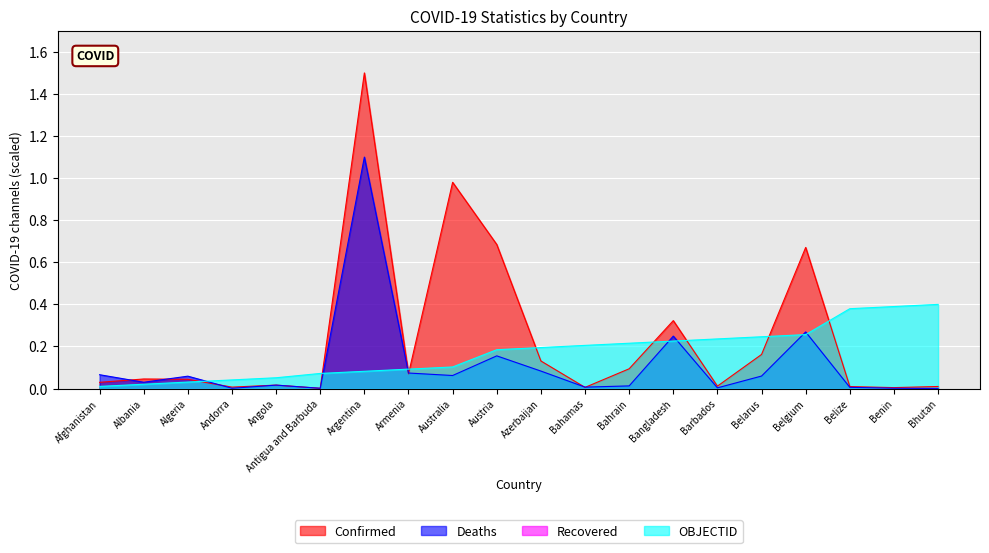

What position from the left is Belgium?

17